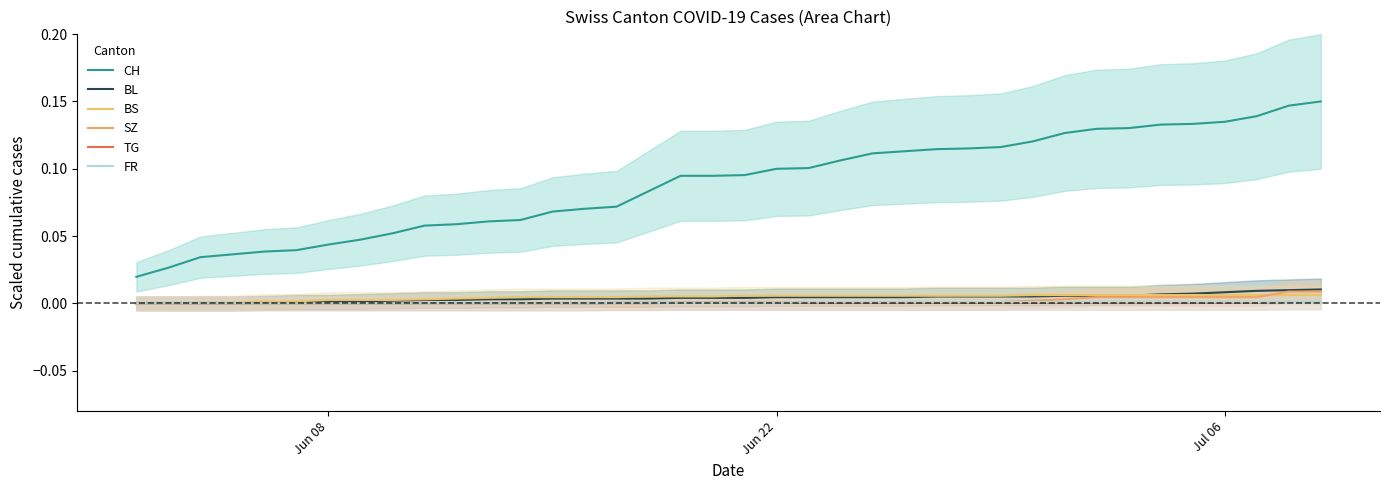

Is the value of BS at 14 greater than the value of BL at Jun 22?

Yes